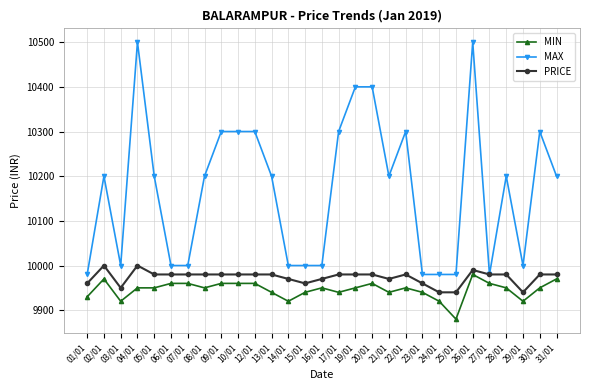

True or false: MAX and MIN cross at least once.

False